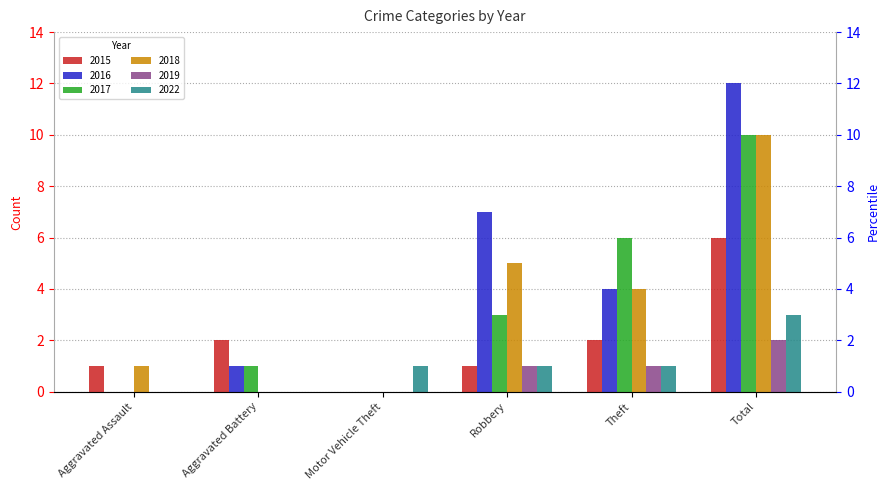

What is the spread (max minus min) of values at Motor Vehicle Theft?

1